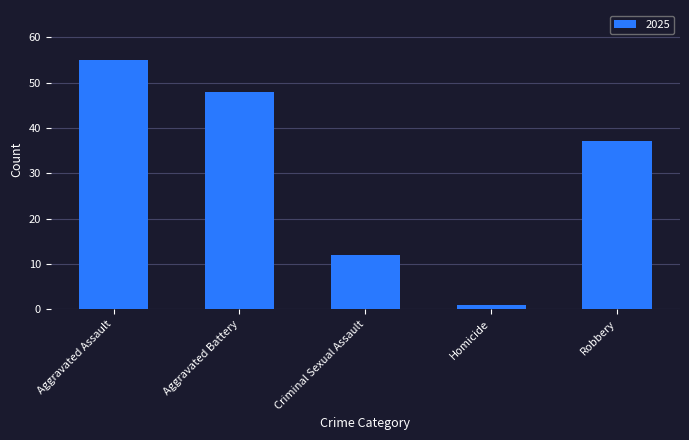

List the labels in order of value, largest first.

Aggravated Assault, Aggravated Battery, Robbery, Criminal Sexual Assault, Homicide